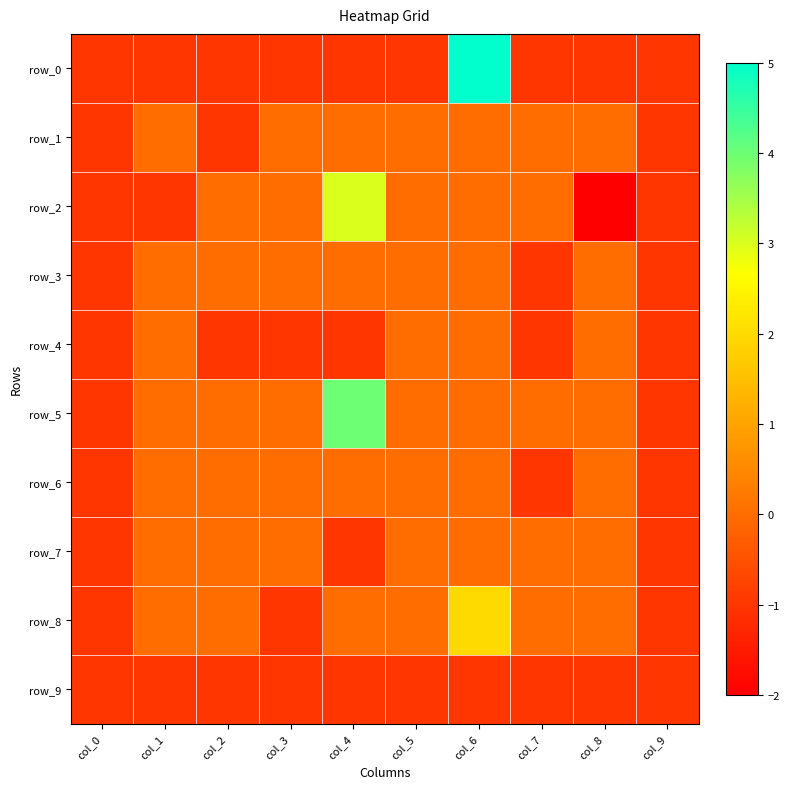

Count the number of categories in the chart.

10